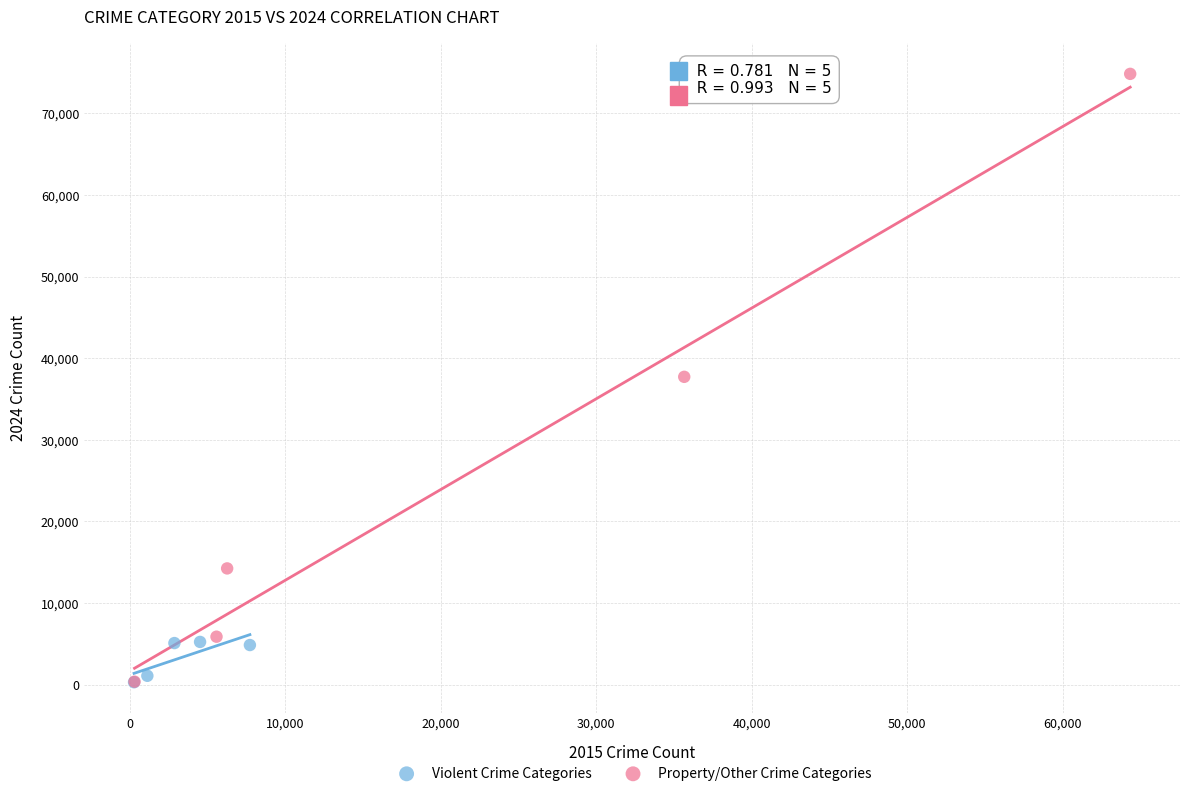

Which series has the widest spread of Y values?

Property/Other Crime Categories